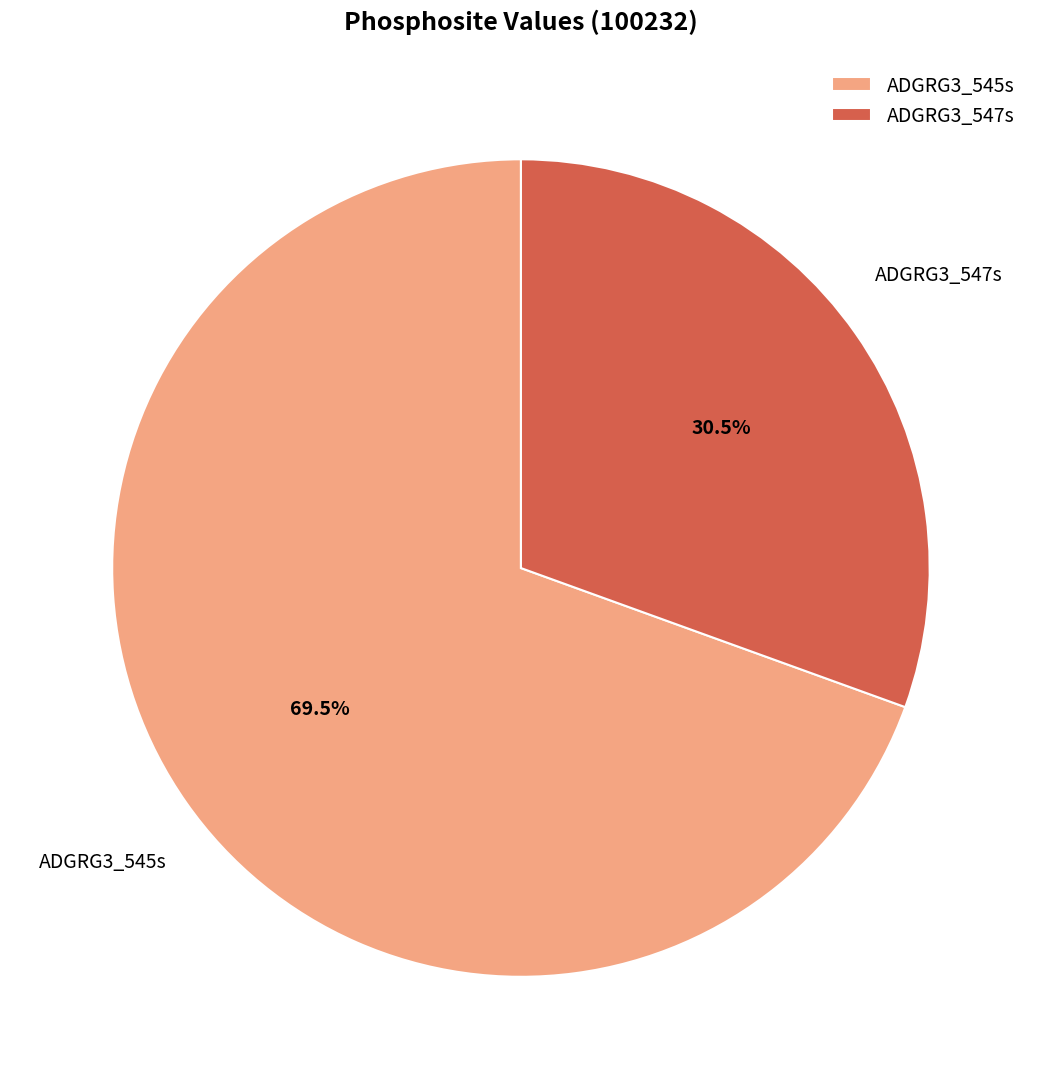

Which category has the biggest portion of the pie?

ADGRG3_545s